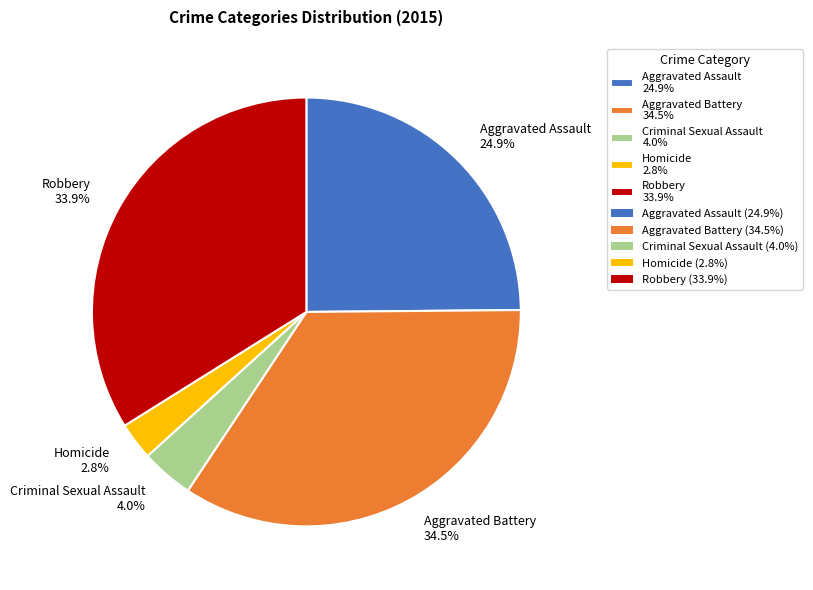

Rank the categories by value from highest to lowest.

Aggravated Battery, Robbery, Aggravated Assault, Criminal Sexual Assault, Homicide